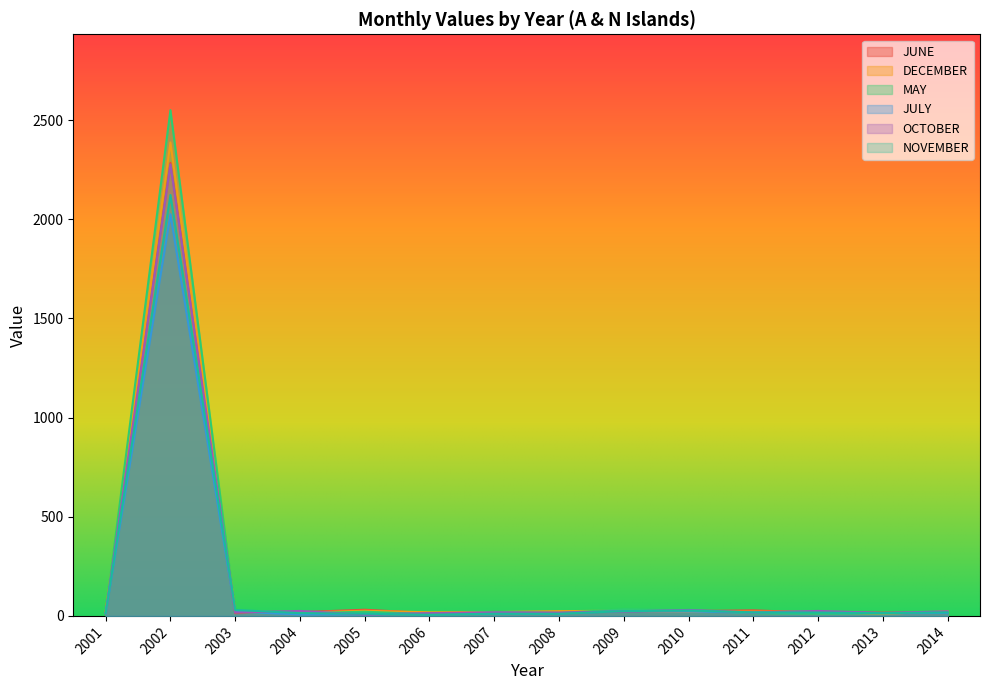

What is the approximate value of NOVEMBER at 2001, to the nearest 10?

10